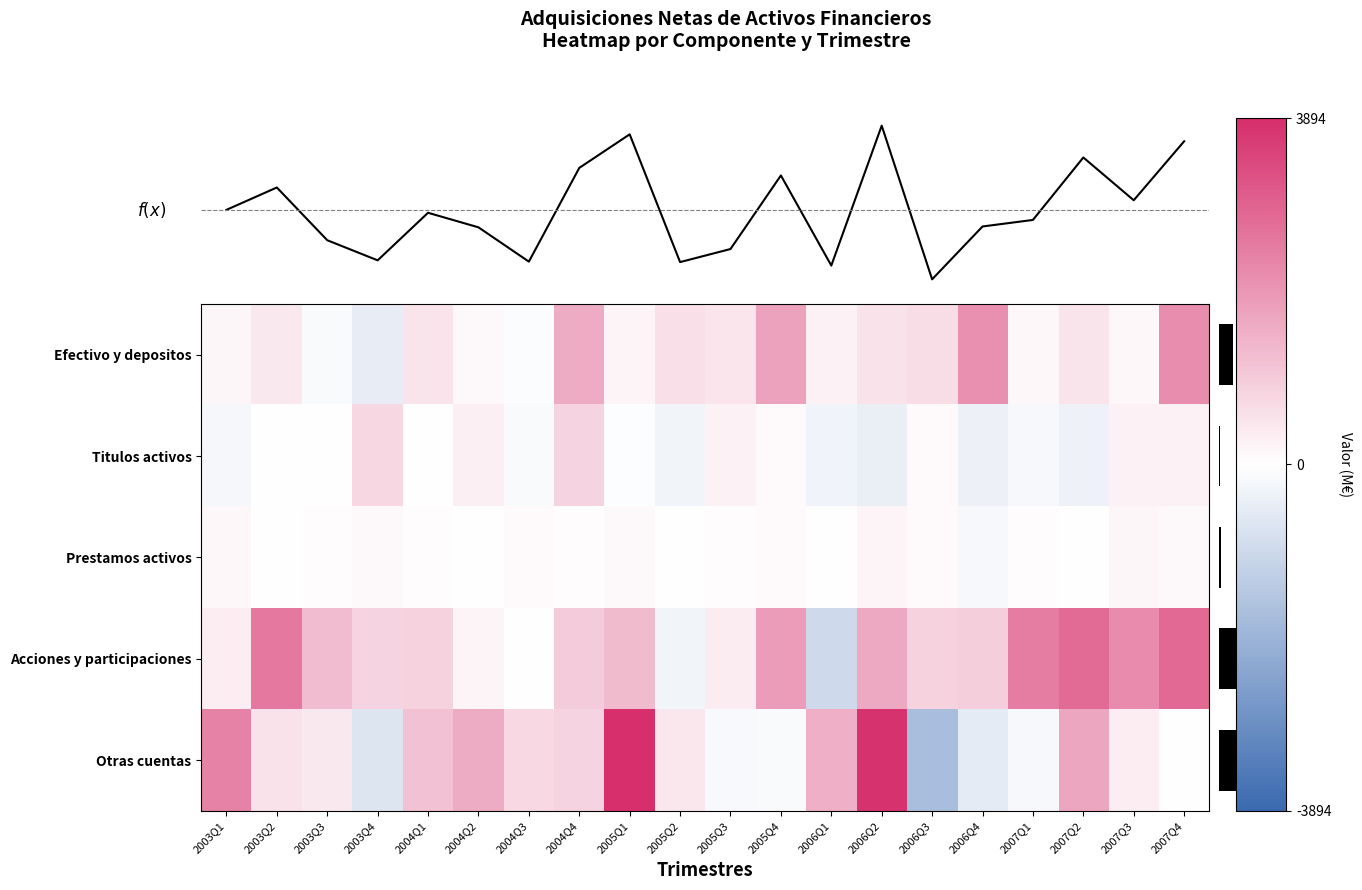

What is the total value across all series at 2006Q1?

1093